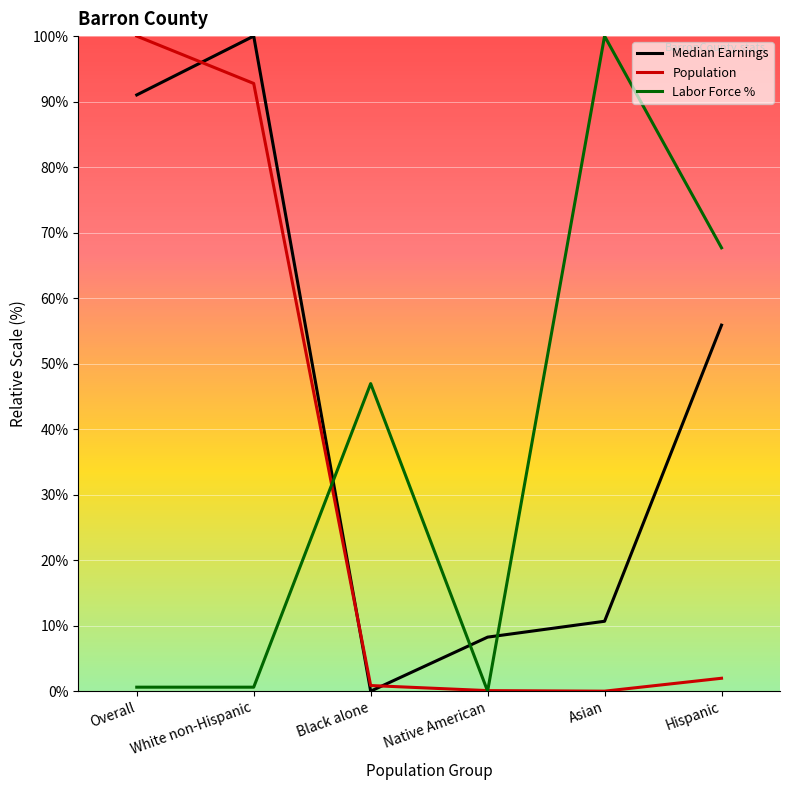

At which label does Median Earnings reach its minimum?

Black alone